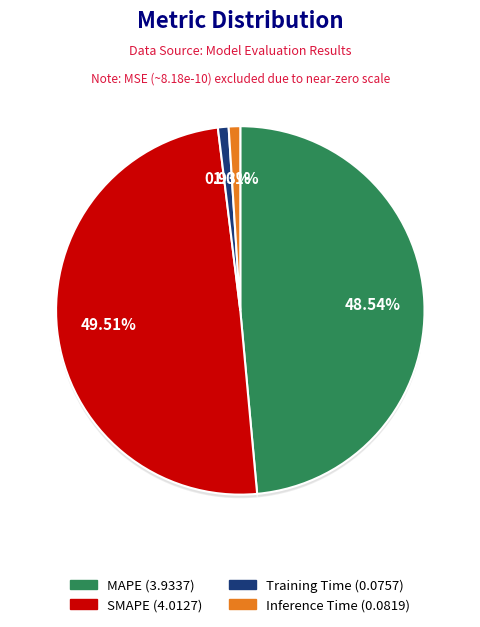

To the nearest percent, what is the difference between the SMAPE and Inference Time slice percentages?

49%